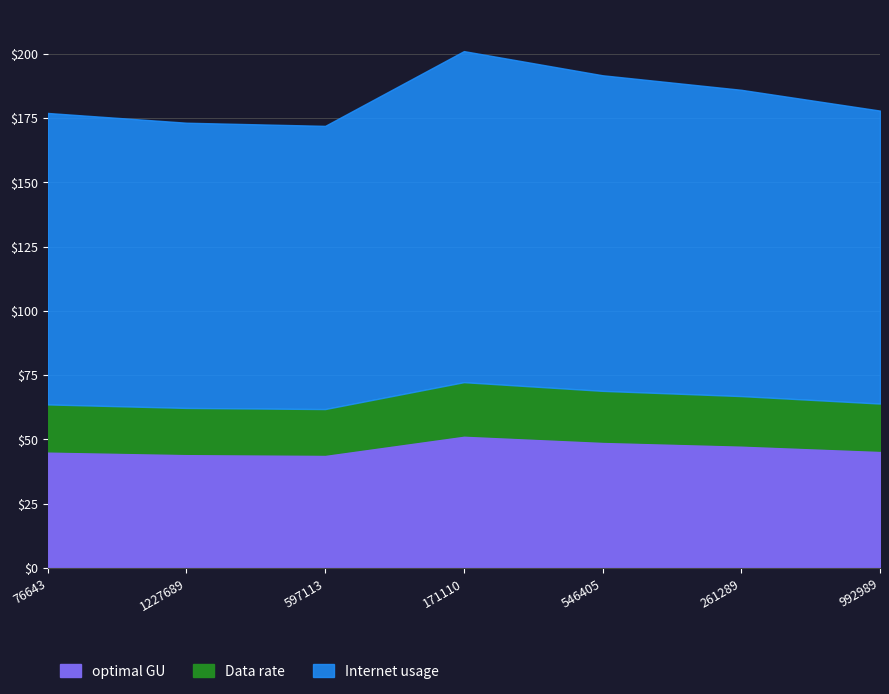

What is the total value across all series at 171110?

201.0